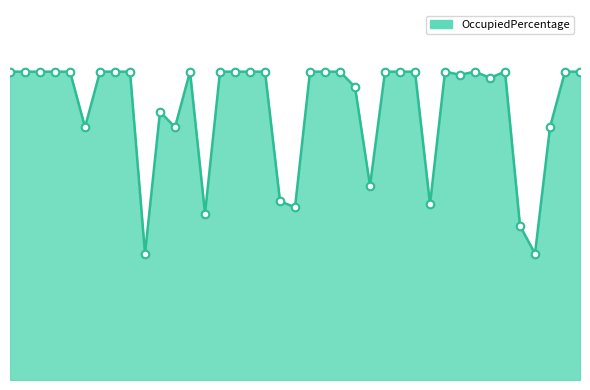

How many lines are shown in the chart?

1